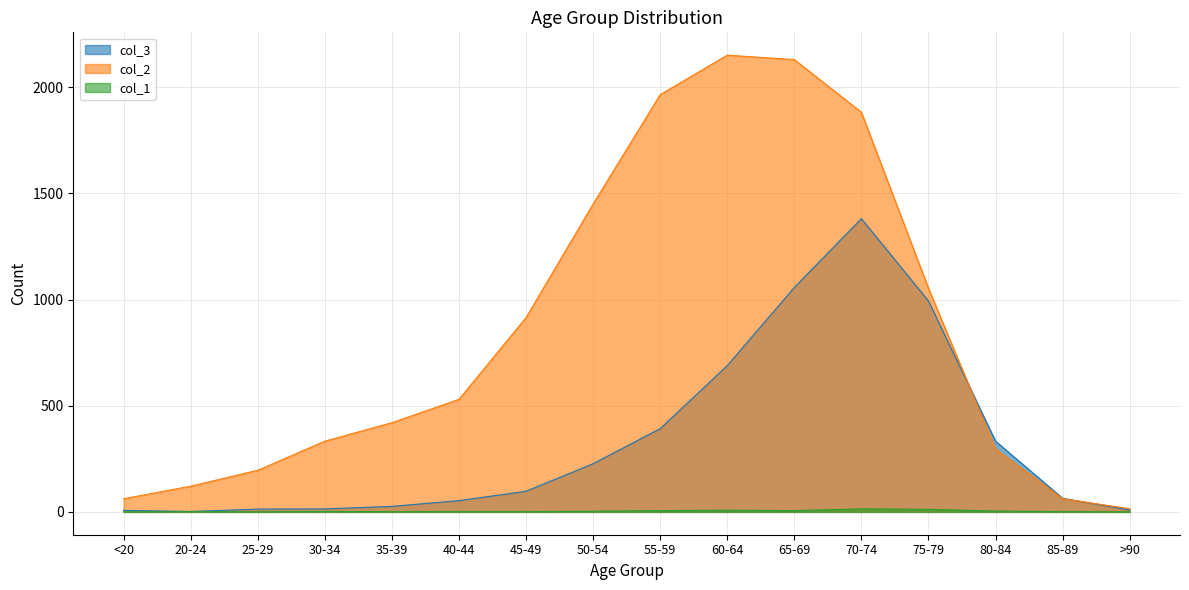

How many positive values does the col_1 series have?

13